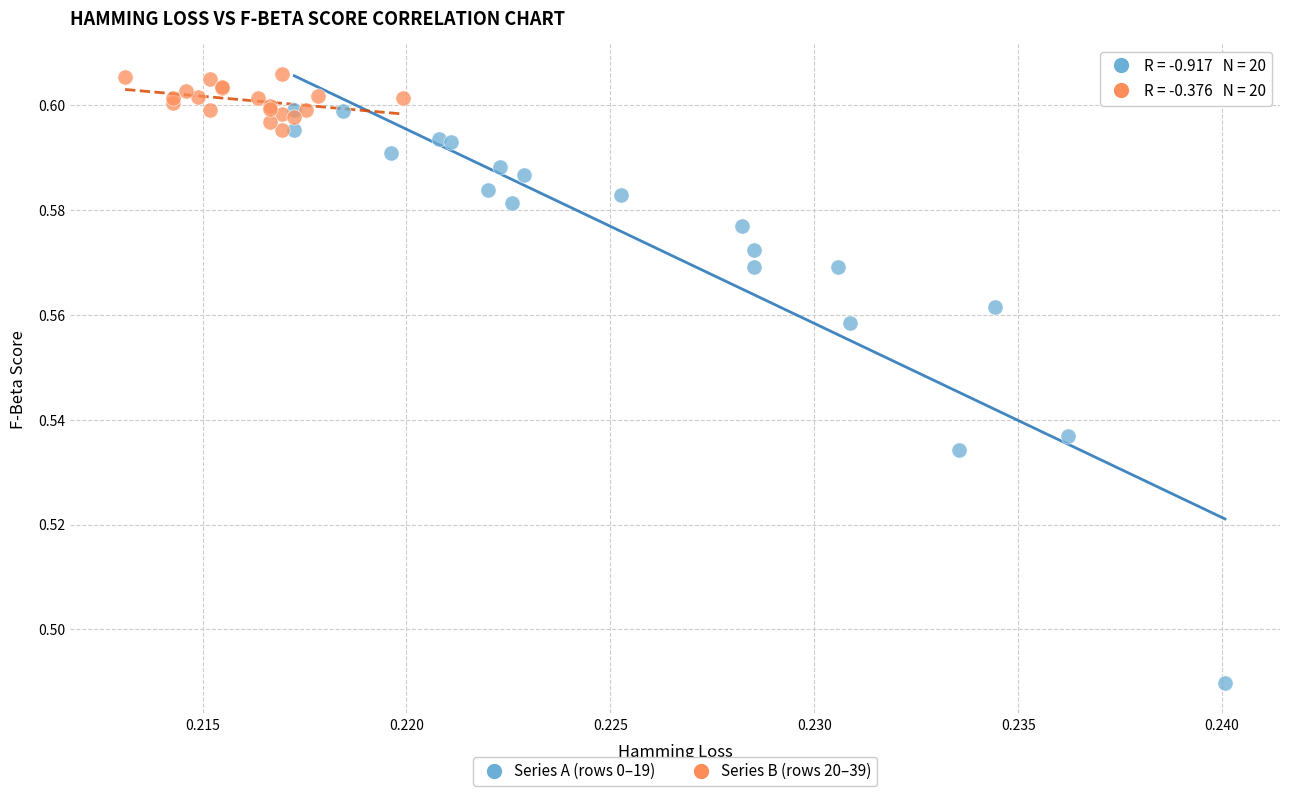

Which series has the largest Y range (max minus min)?

Series A (rows 0–19)